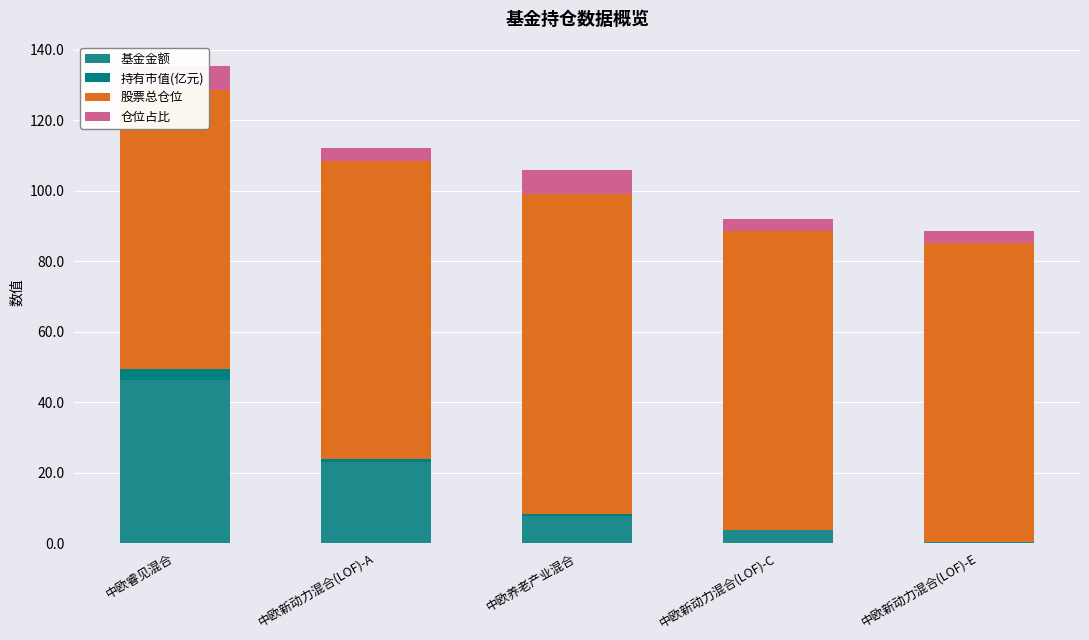

What is the label of the 3rd bar from the right?

中欧养老产业混合